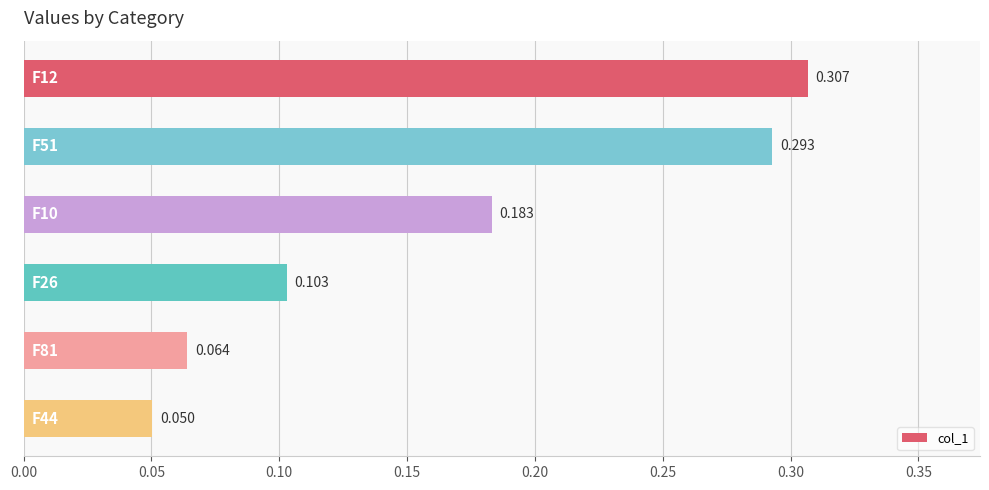

What is the sum of all values?

1.0